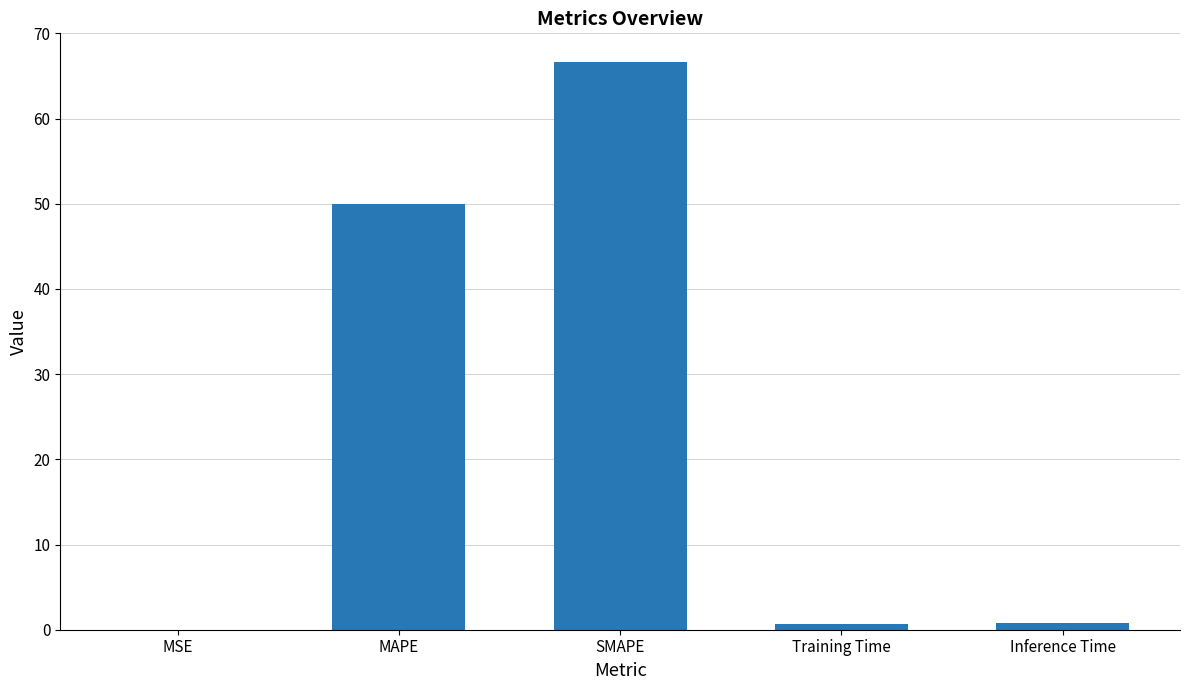

What is the average value?

23.6